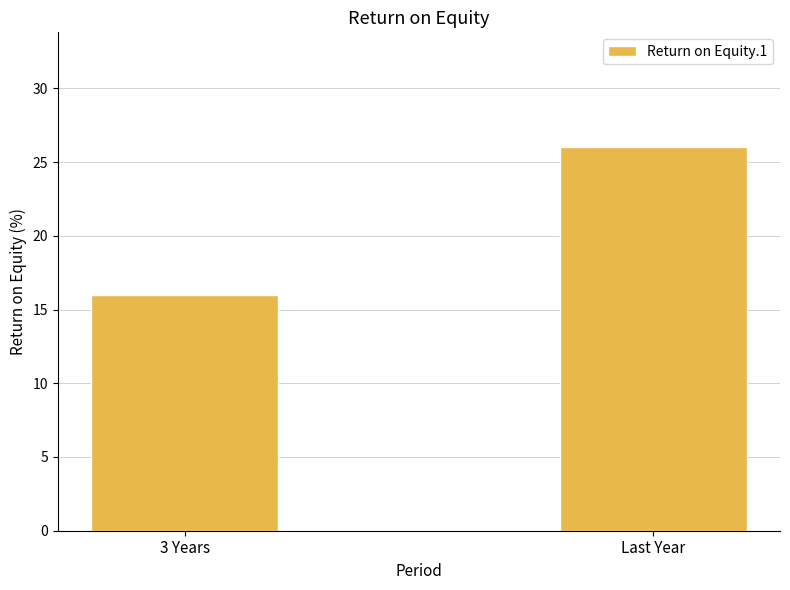

What is the value of the 2nd bar from the left?

26